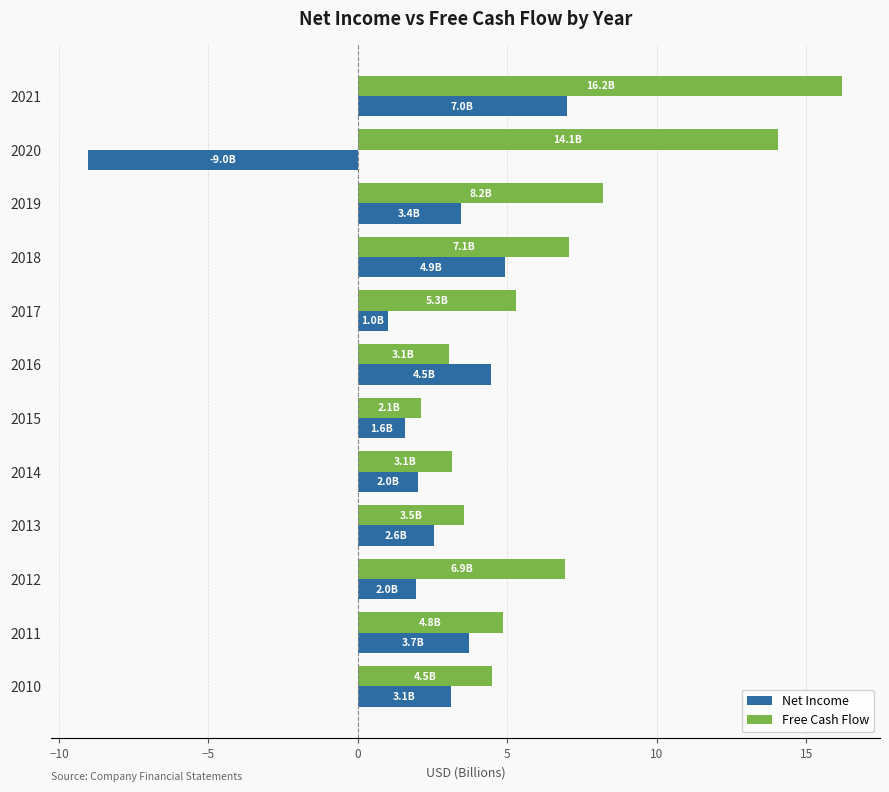

What is the approximate value of Net Income at 2021?

7.0